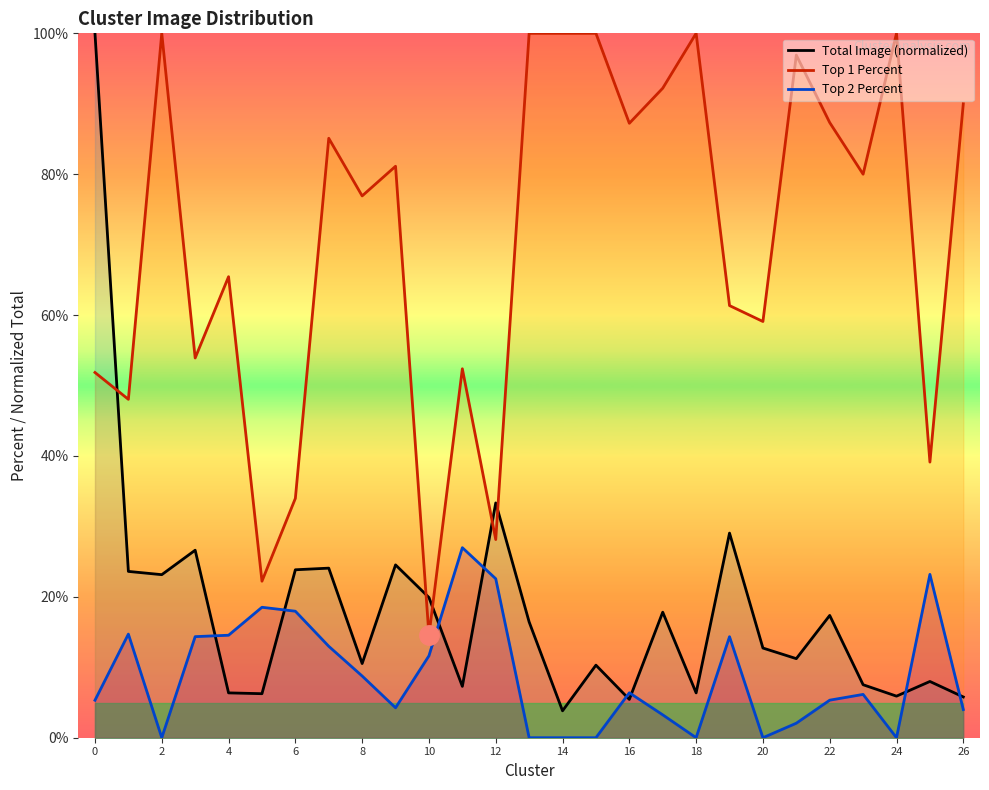

True or false: Total Image (normalized) and Top 1 Percent intersect in this chart.

True